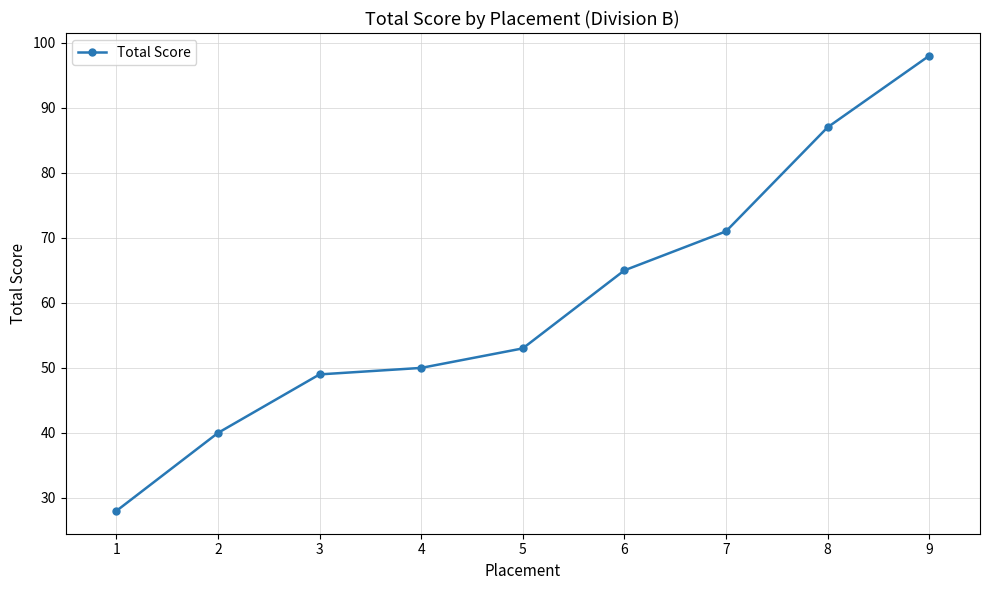

Which has a higher value, 6 or 9?

9